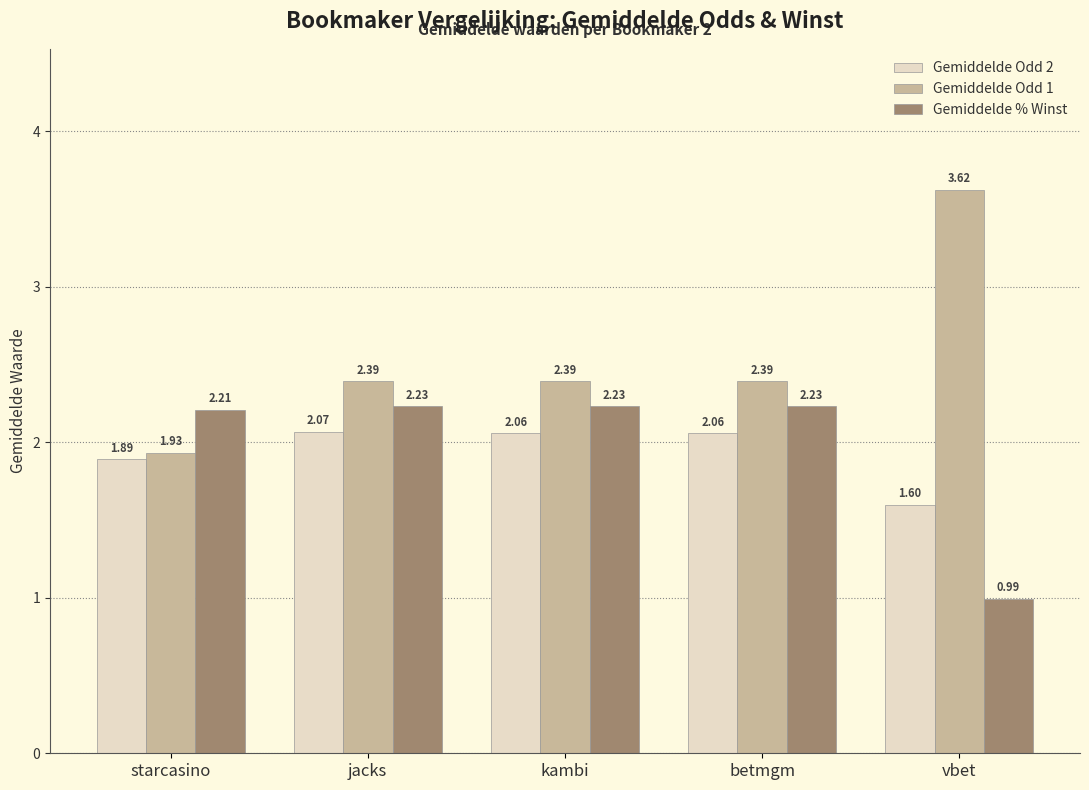

Which series changed the most between jacks and kambi?

Gemiddelde Odd 2